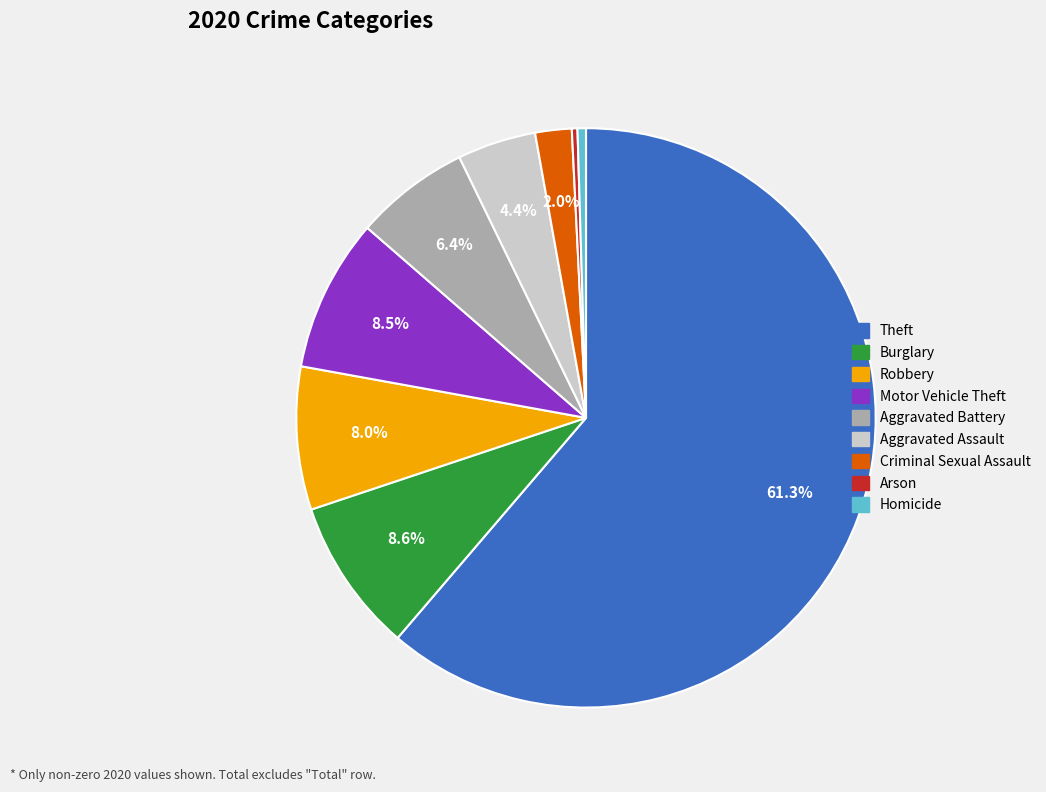

Between Homicide and Aggravated Assault, which is larger?

Aggravated Assault